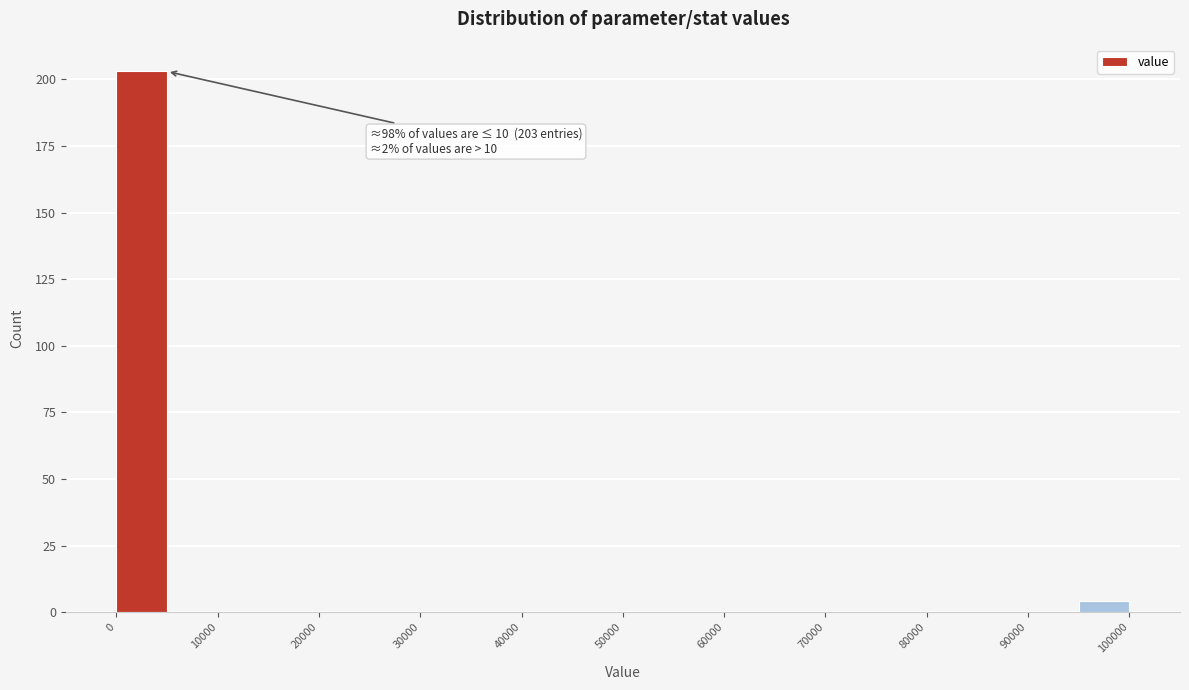

Which range on the x-axis has the tallest bar?

0 to 5000